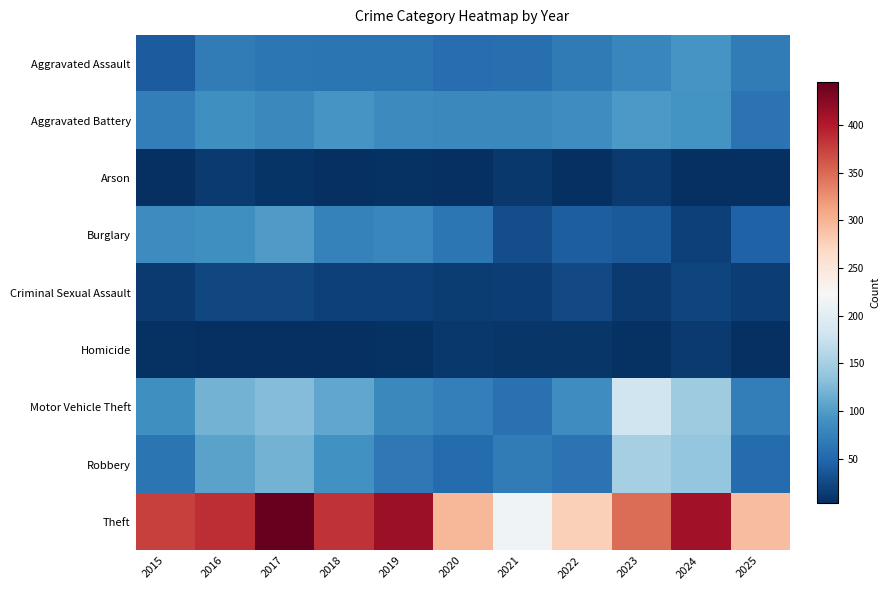

At 2019, list the series in order from largest to smallest.

Theft, Aggravated Battery, Motor Vehicle Theft, Burglary, Robbery, Aggravated Assault, Criminal Sexual Assault, Arson, Homicide